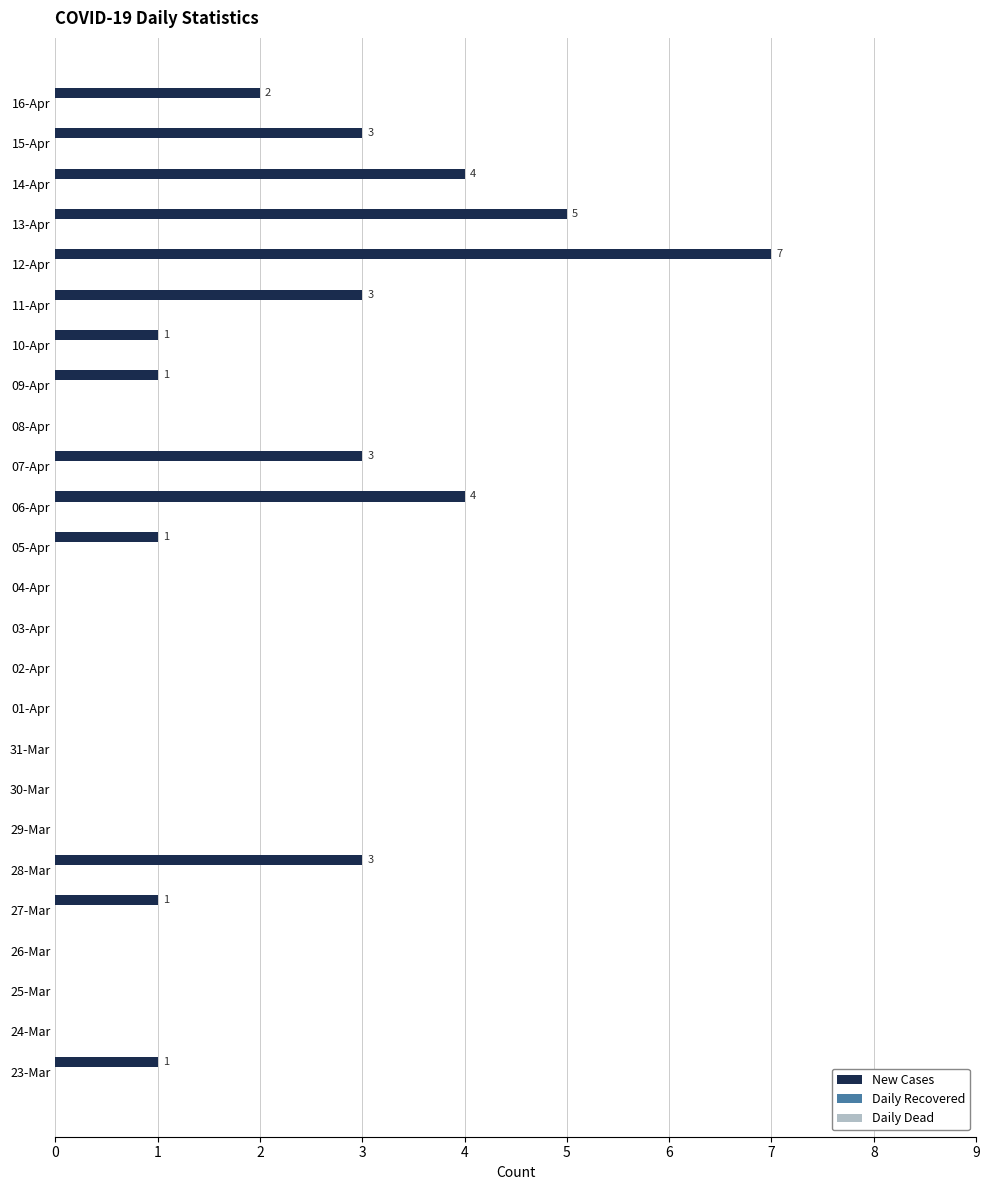

True or false: the data shows 0 at 04-Apr.

True